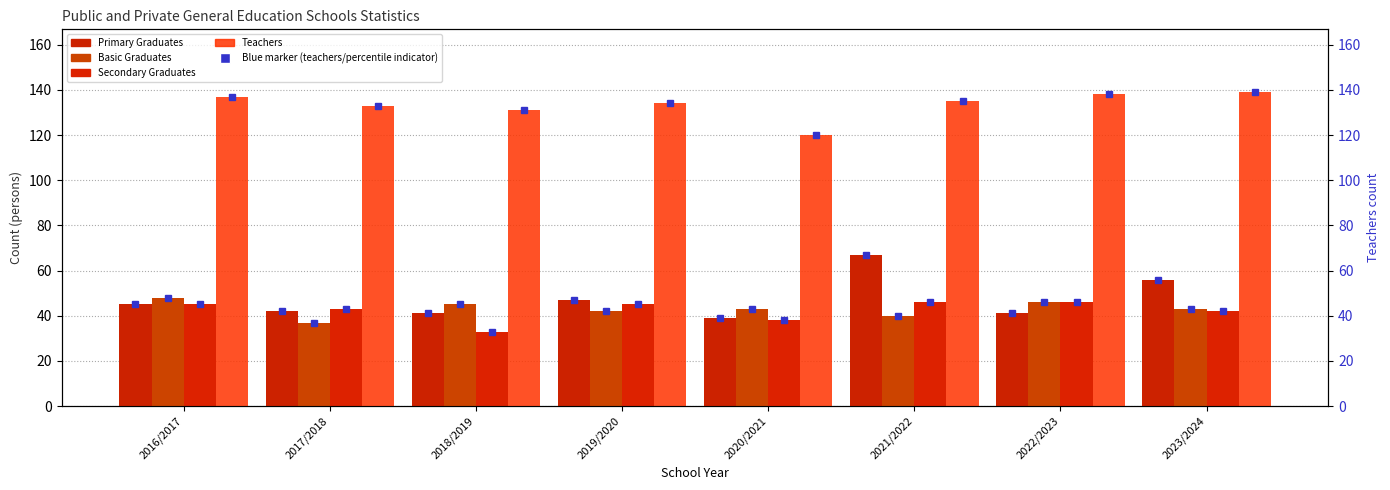

How many bars are there in total?

32